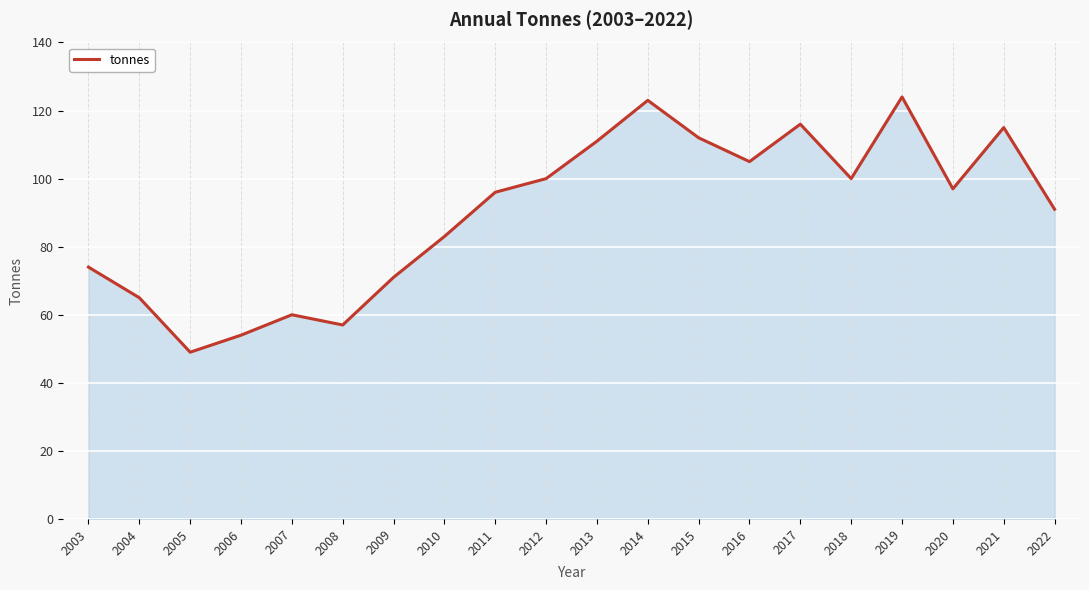

Reading left to right, transcribe all the data shown in this chart.

2003=74	2004=65	2005=49	2006=54	2007=60	2008=57	2009=71	2010=83	2011=96	2012=100	2013=111	2014=123	2015=112	2016=105	2017=116	2018=100	2019=124	2020=97	2021=115	2022=91